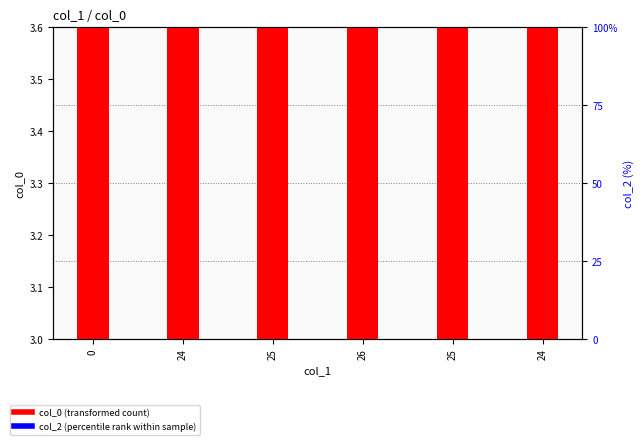

At 26, list the series in order from largest to smallest.

col_0 (transformed count), col_2 (percentile rank within sample)